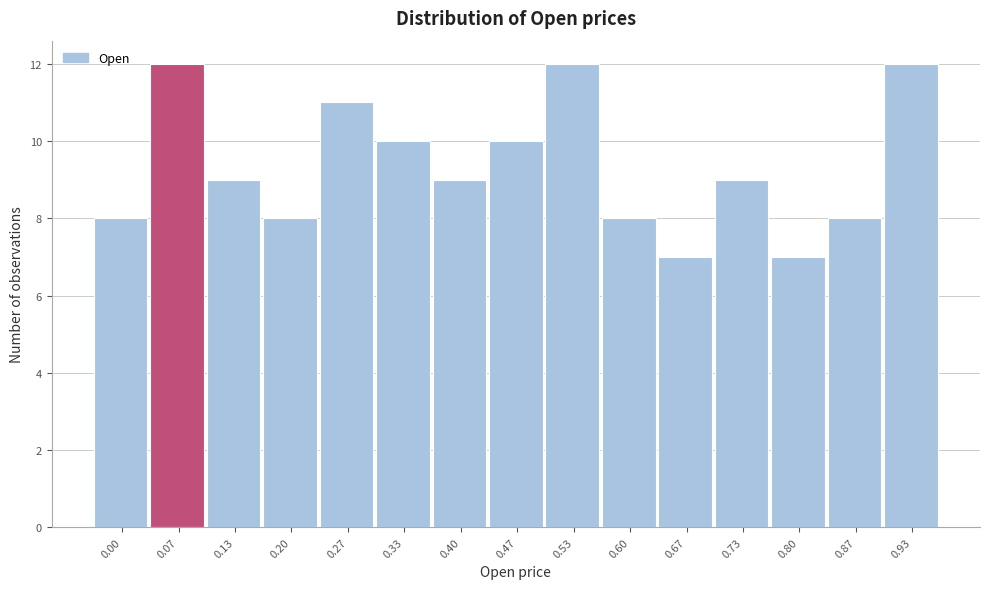

Reading left to right, transcribe all the data shown in this chart.

8	12	9	8	11	10	9	10	12	8	7	9	7	8	12